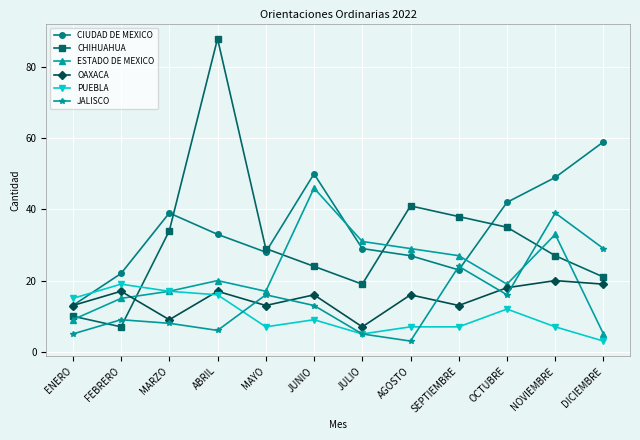

What is the value of the OAXACA point at the 6th from the left?

16